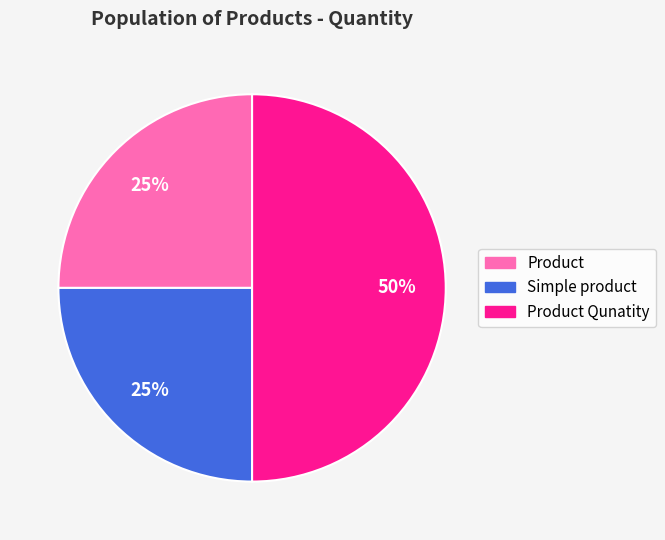

To the nearest percent, what is the combined percentage of Product and Product Qunatity?

75%